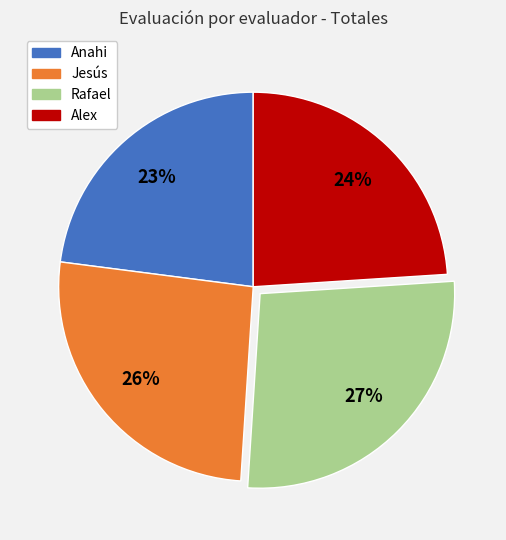

Rank the categories by value from highest to lowest.

Rafael, Jesús, Alex, Anahi